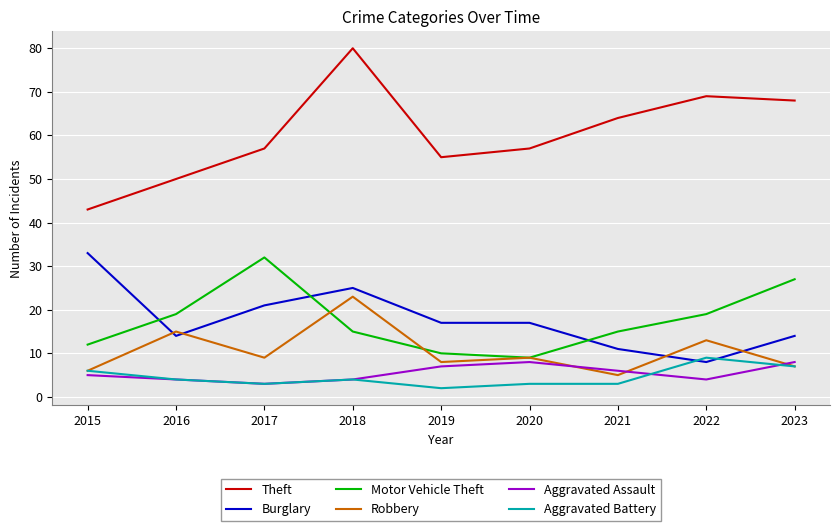

List the series in order of their peak value, highest first.

Theft, Burglary, Motor Vehicle Theft, Robbery, Aggravated Battery, Aggravated Assault